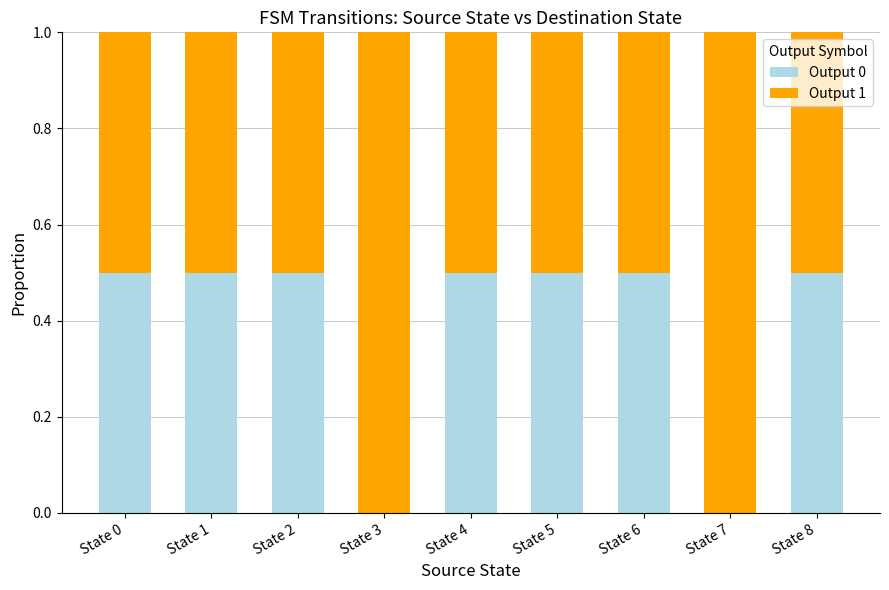

What is the sum of all Output 0 values?

3.5